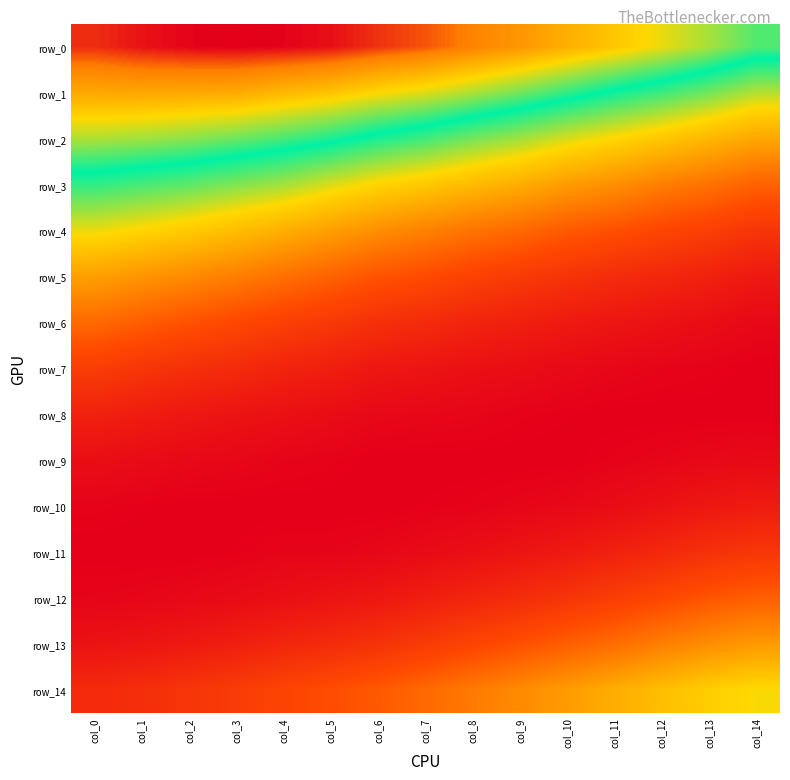

List the labels in order of row_10 value, largest first.

col_14, col_13, col_12, col_11, col_10, col_9, col_0, col_8, col_1, col_7, col_2, col_3, col_4, col_5, col_6